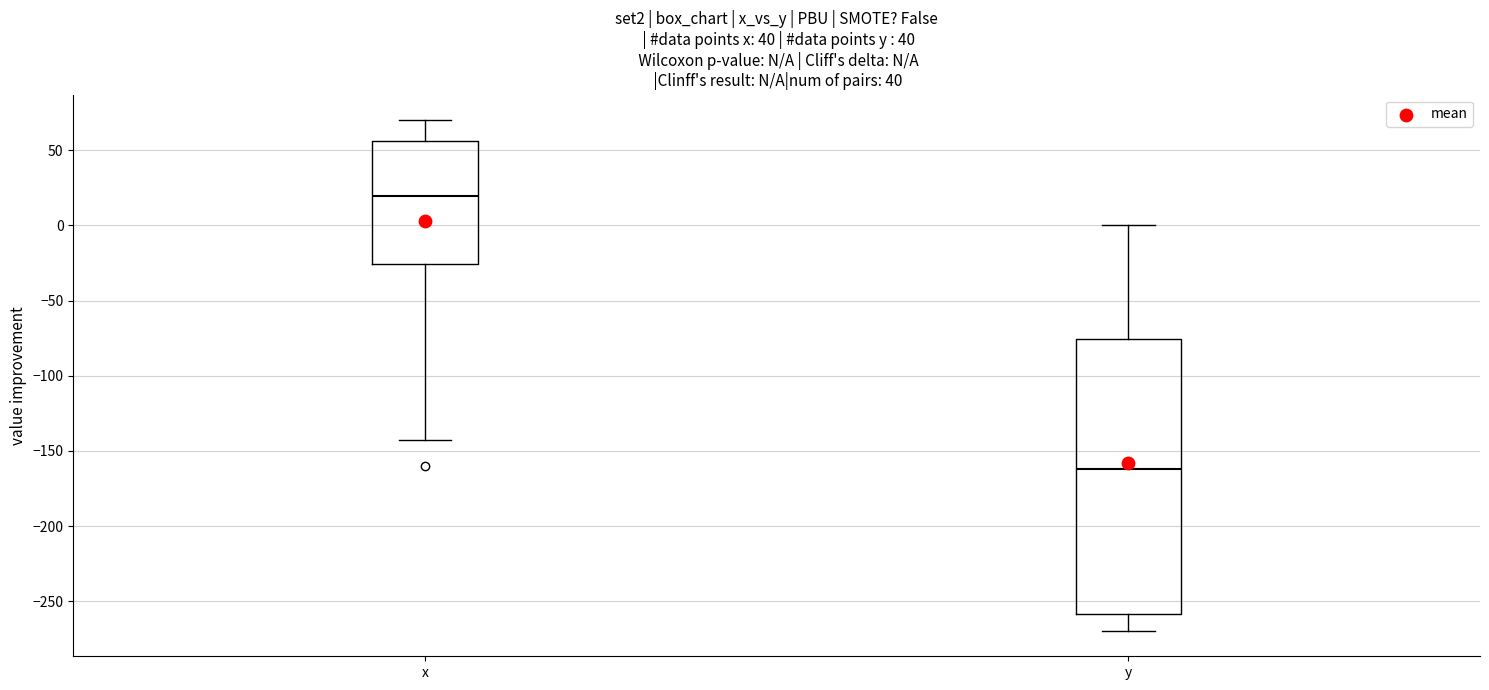

Comparing the boxes themselves (not the whiskers), which one is the tallest?

y